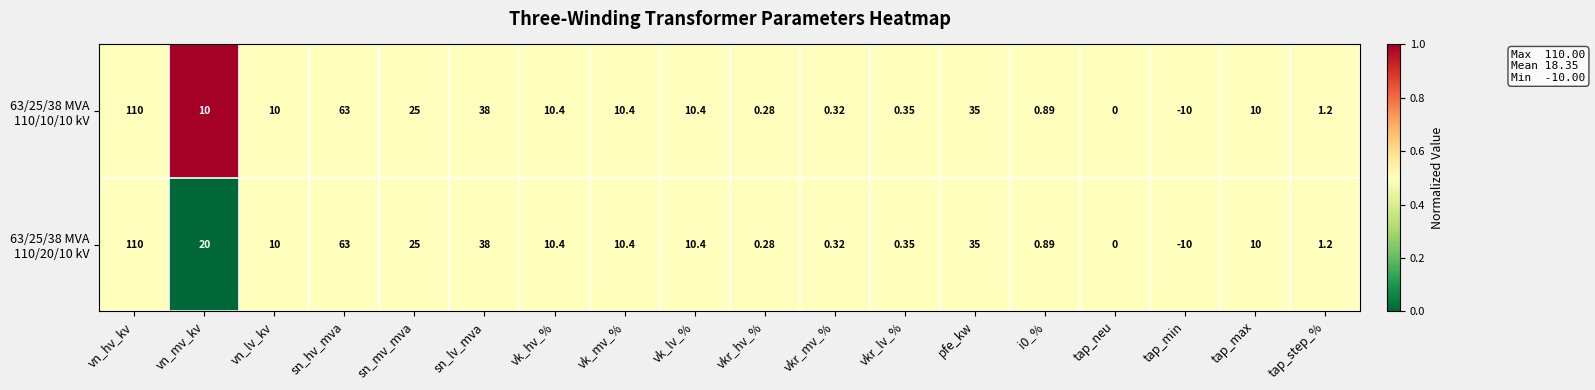

At which category is the sum across all series the highest?

vn_hv_kv